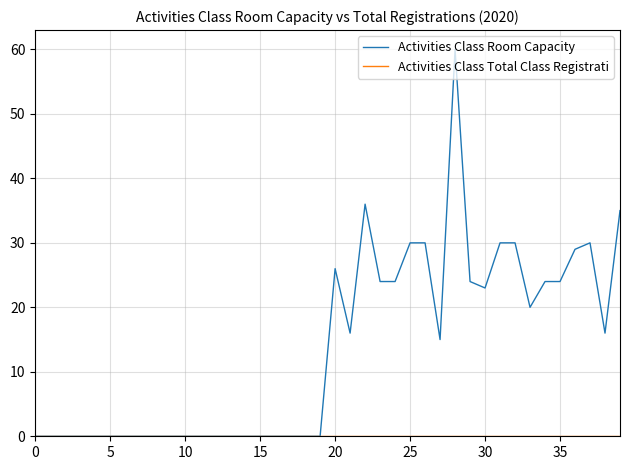

How many lines are shown in the chart?

2